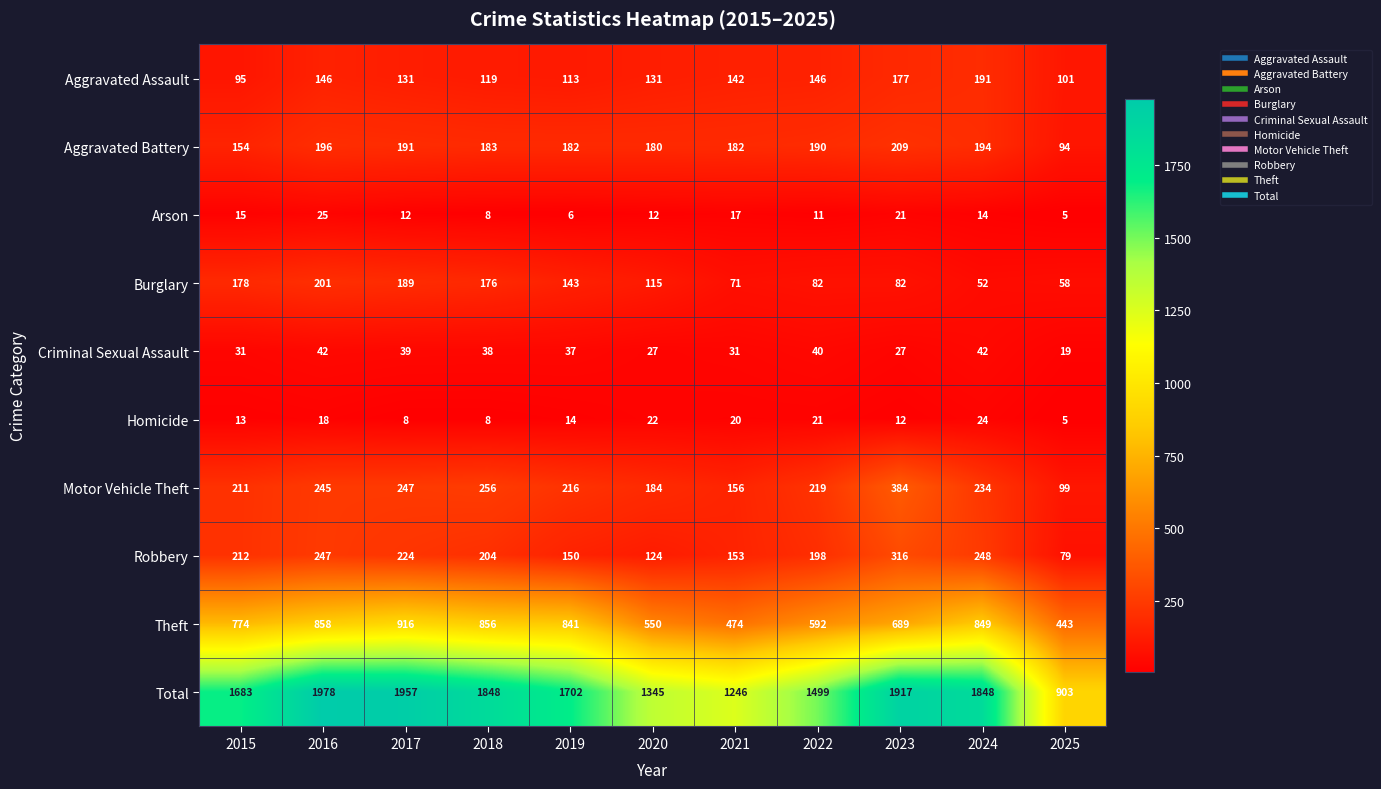

Rank the series at 2017 from lowest to highest value.

Homicide, Arson, Criminal Sexual Assault, Aggravated Assault, Burglary, Aggravated Battery, Robbery, Motor Vehicle Theft, Theft, Total